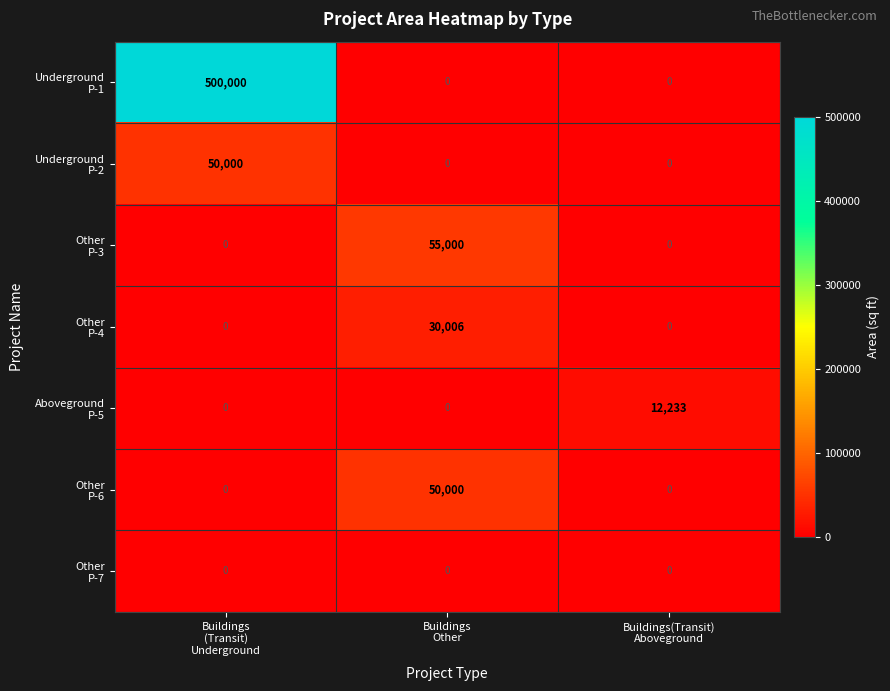

What is the greatest value displayed?

500000